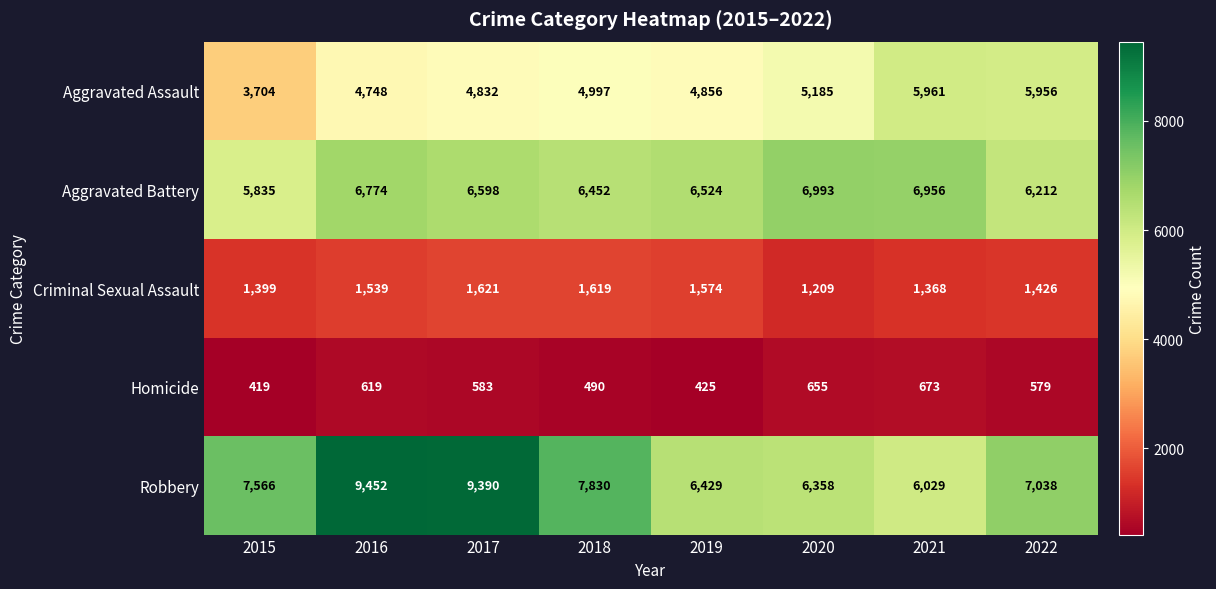

The value of Homicide at 2020 is 655. True or false?

True